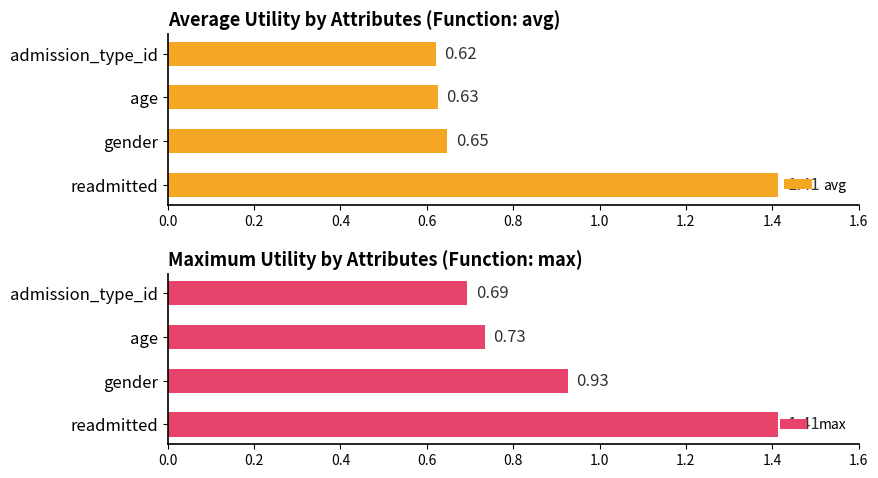

What is the difference between the maximum and minimum values in the avg series?

0.8